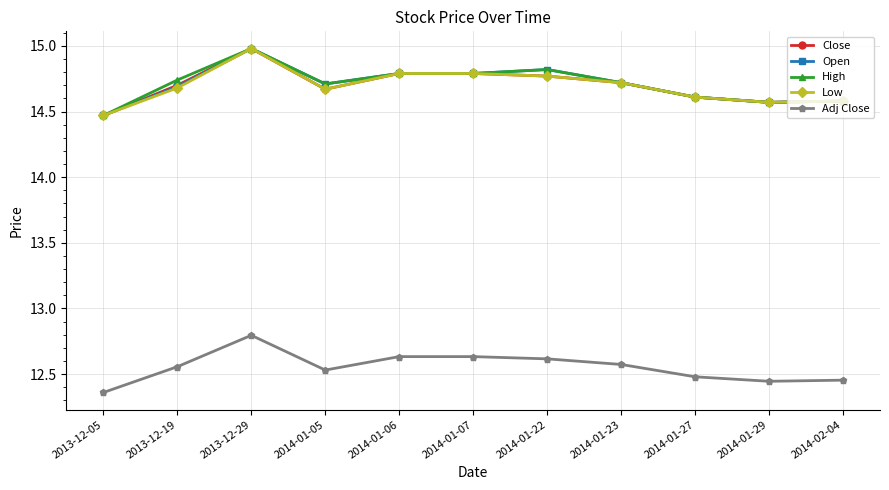

True or false: High has a value of 14.6 at 2014-01-29.

True